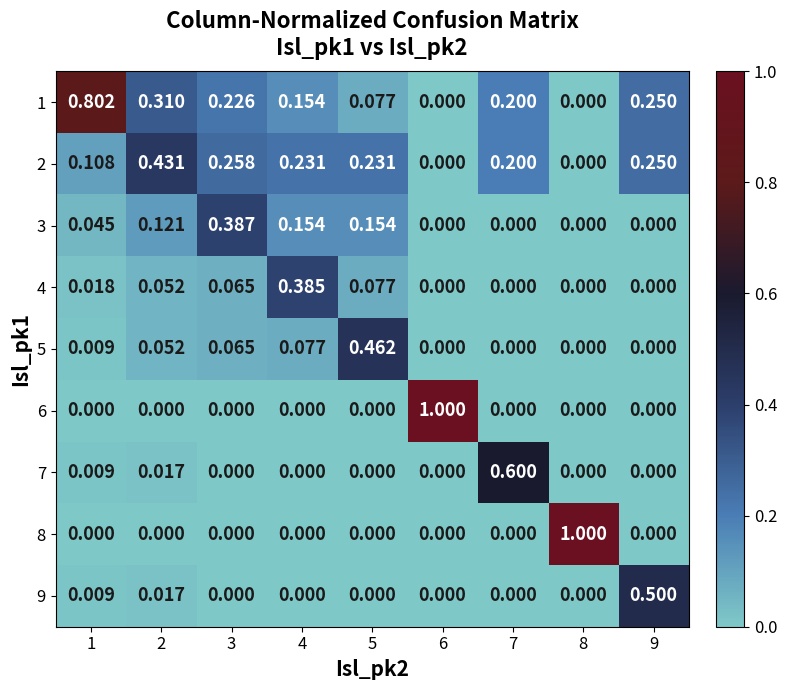

Count the number of categories in the chart.

9